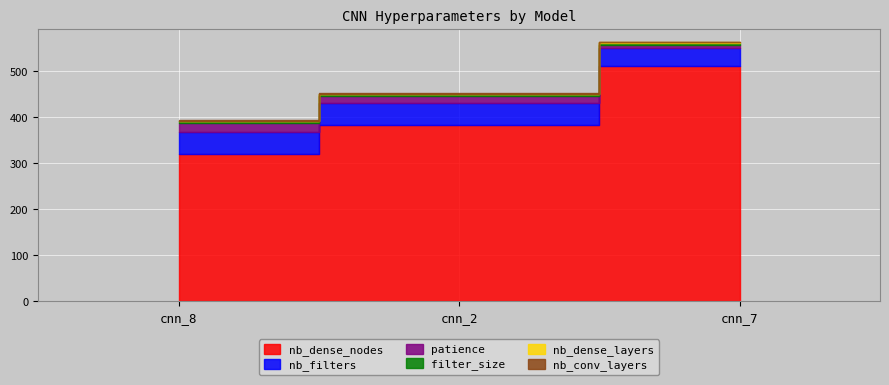

Which series has the largest range (max minus min)?

nb_dense_nodes